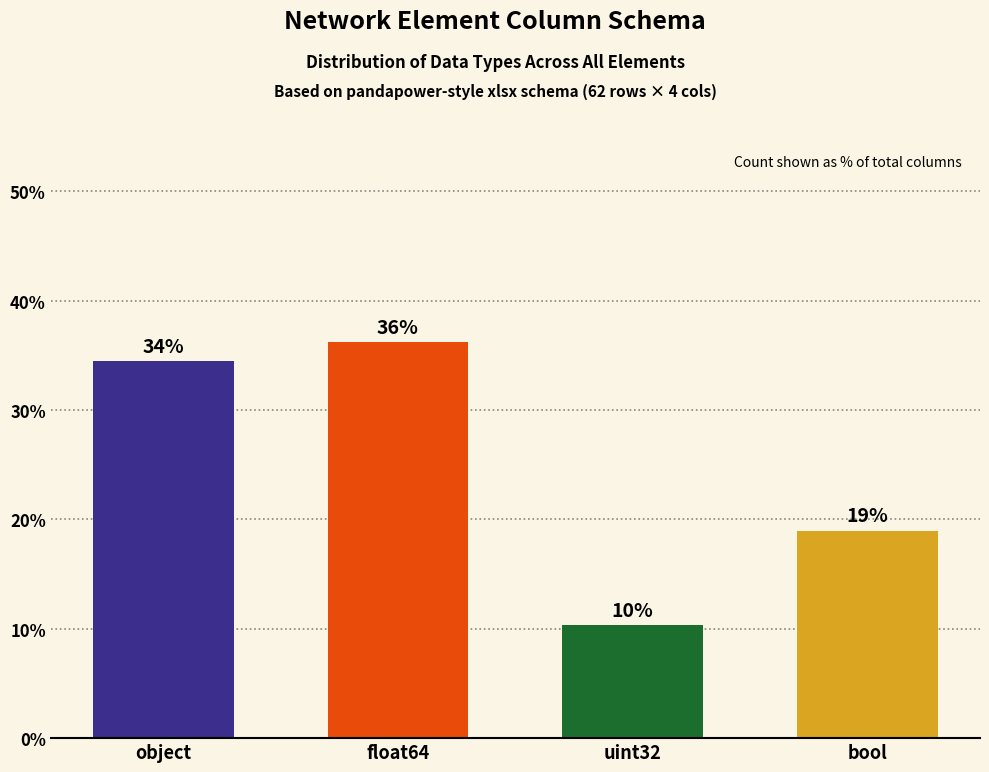

Does the chart contain any negative values?

No